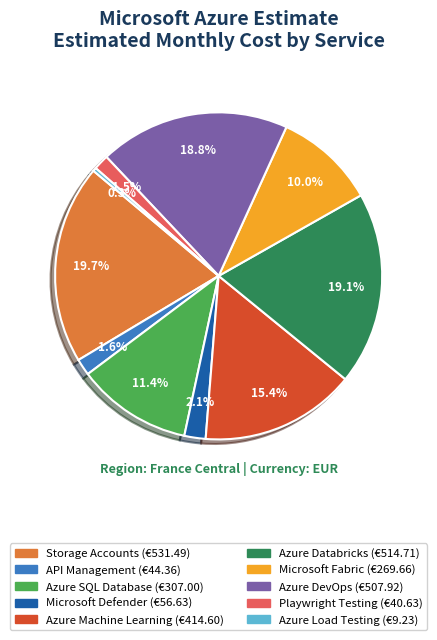

Count the number of slices in the pie.

10